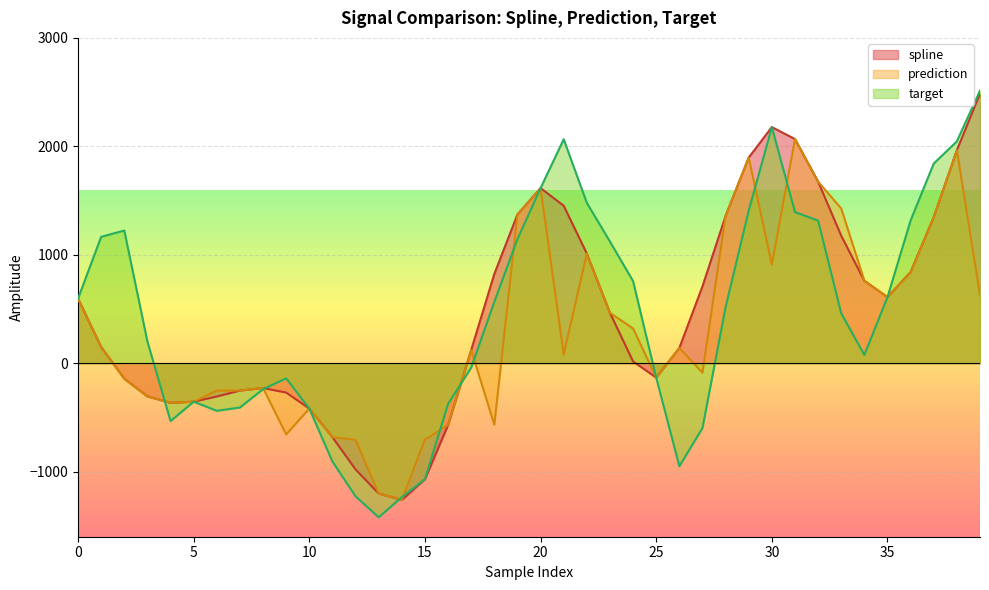

At 10, list the series in order from largest to smallest.

spline, prediction, target